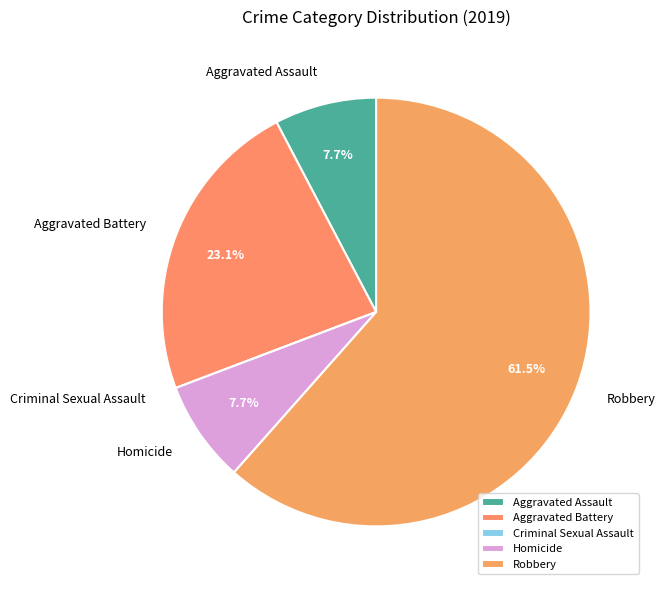

What is the ratio of the value at Homicide to the value at Aggravated Battery?

0.3